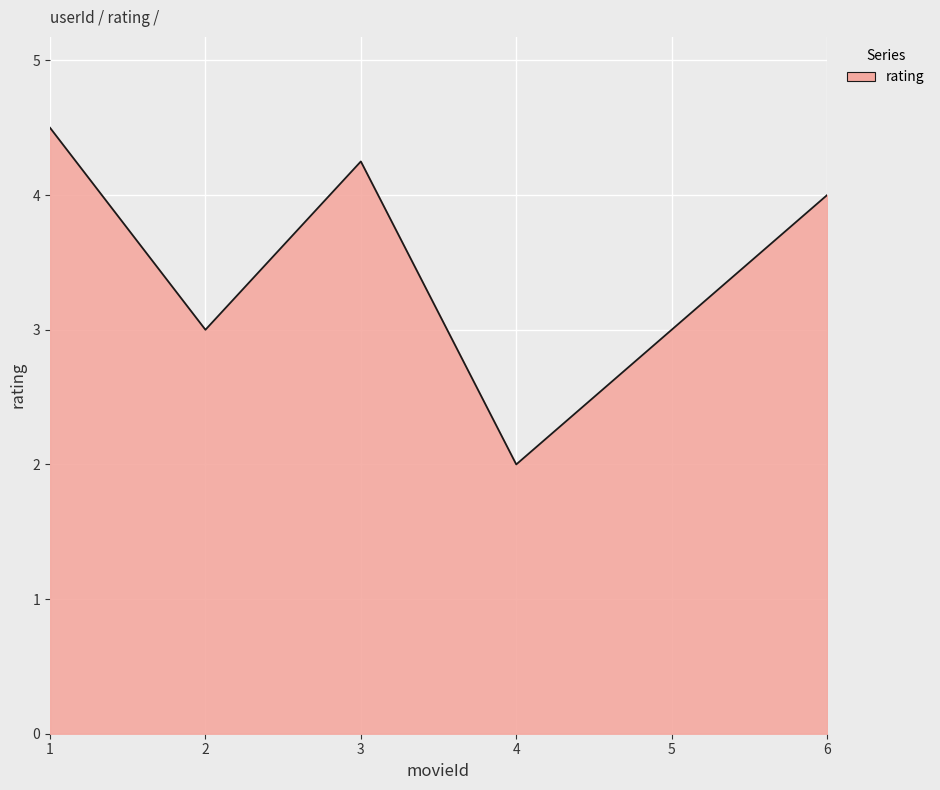

What is the sum of the values at 1 and 4?

6.5